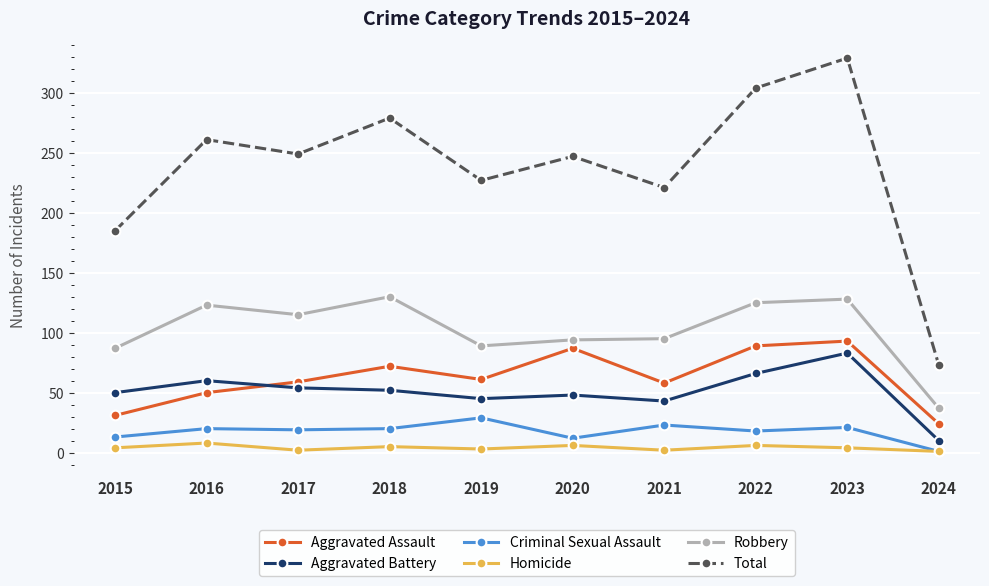

Where is the first local minimum for Aggravated Assault?

2019